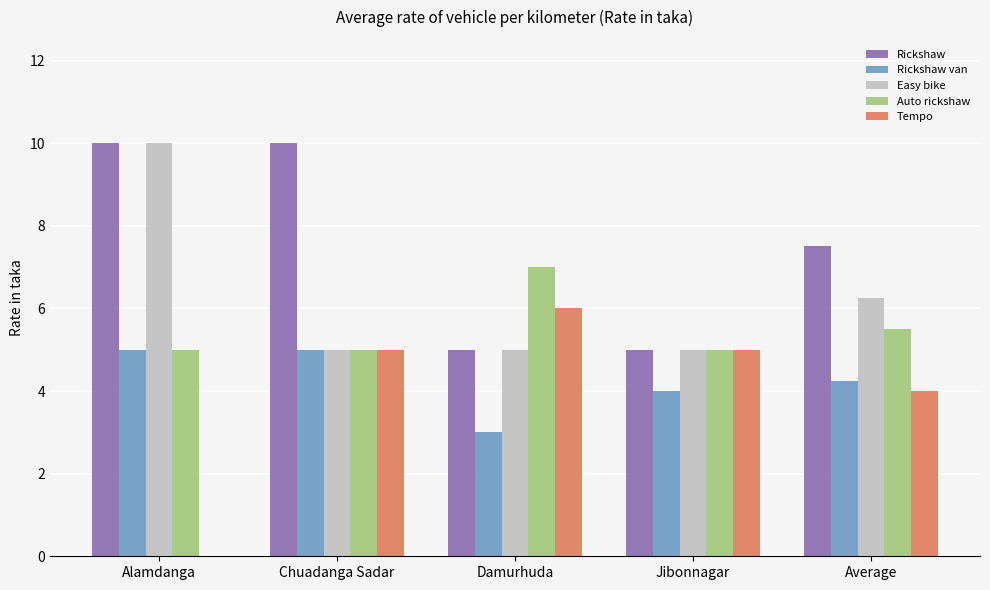

How many data points does each series have?

5